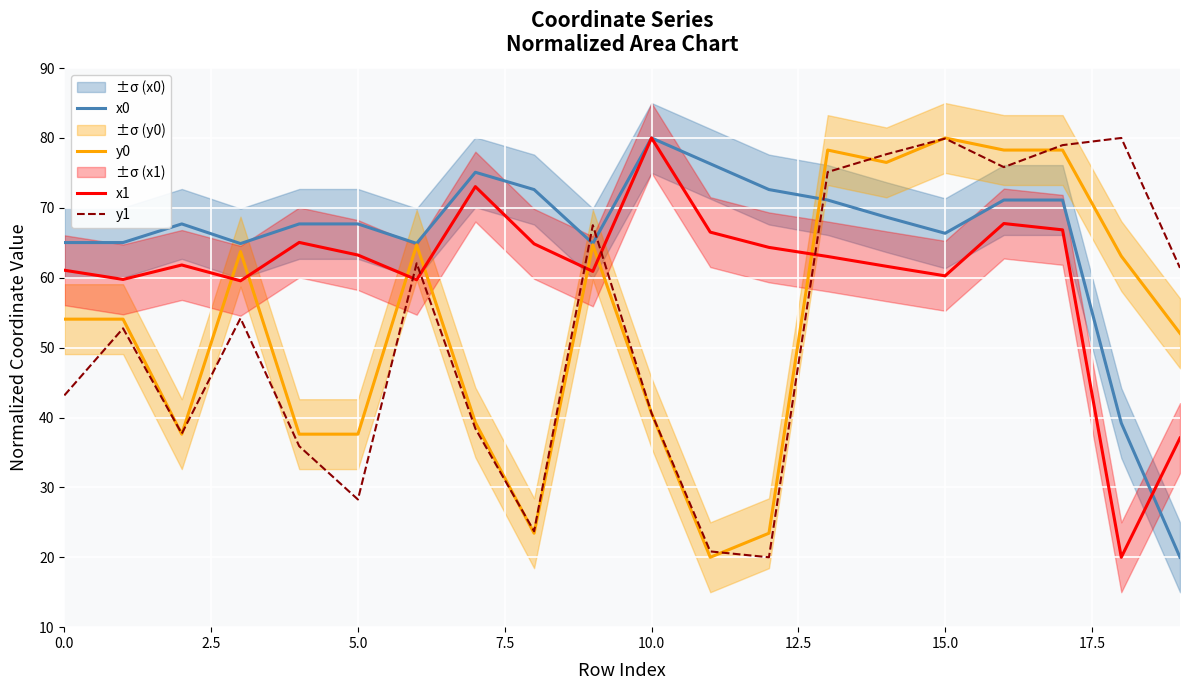

What is the approximate value of x1 at 9?

60.9